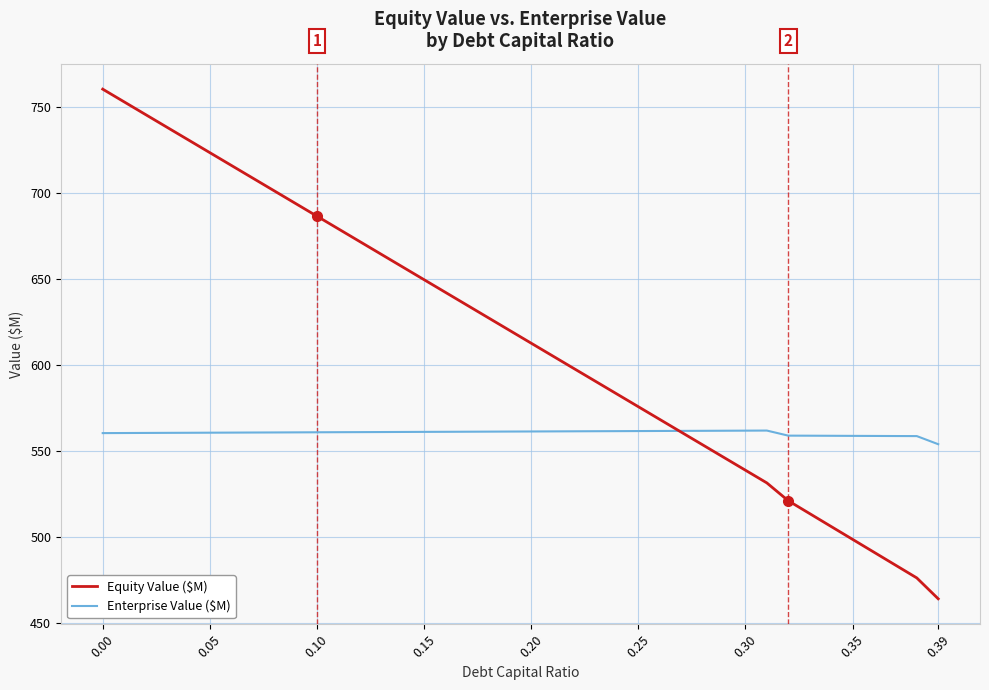

What is the maximum value for Enterprise Value ($M)?

561.8